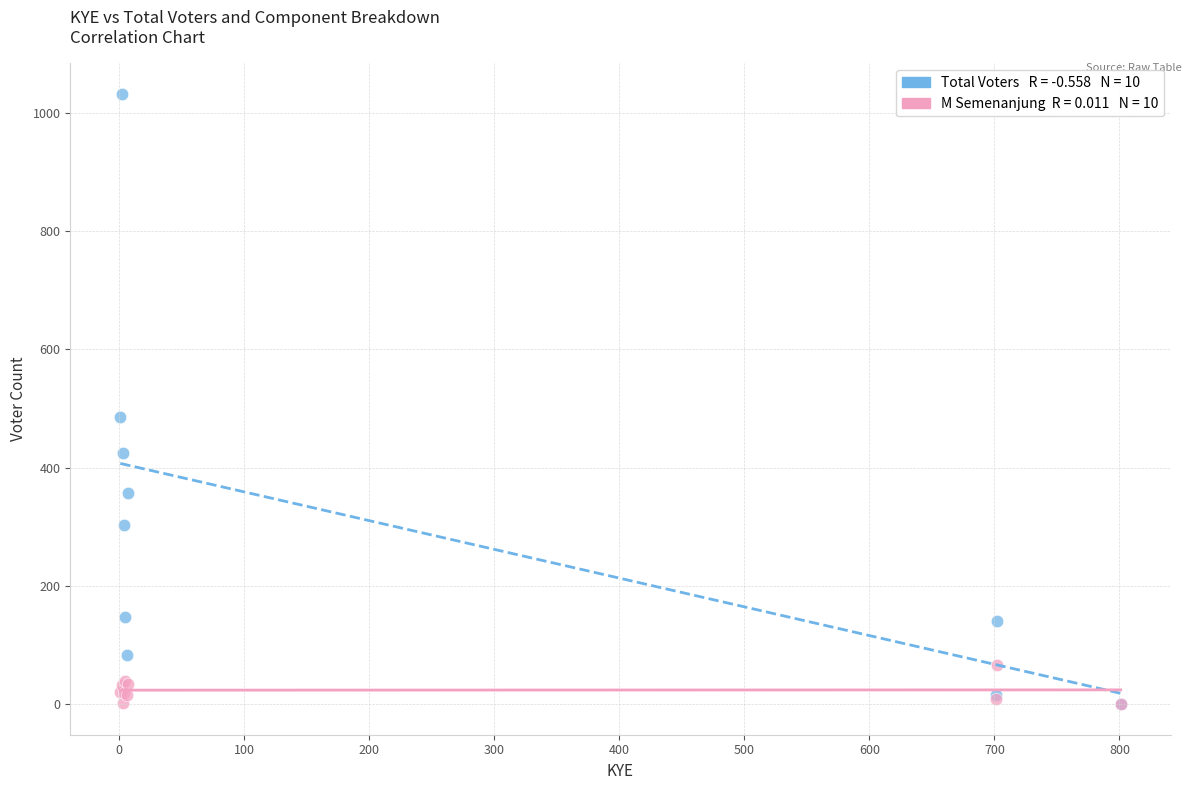

Across all series, what Y value is closest to 516?

486